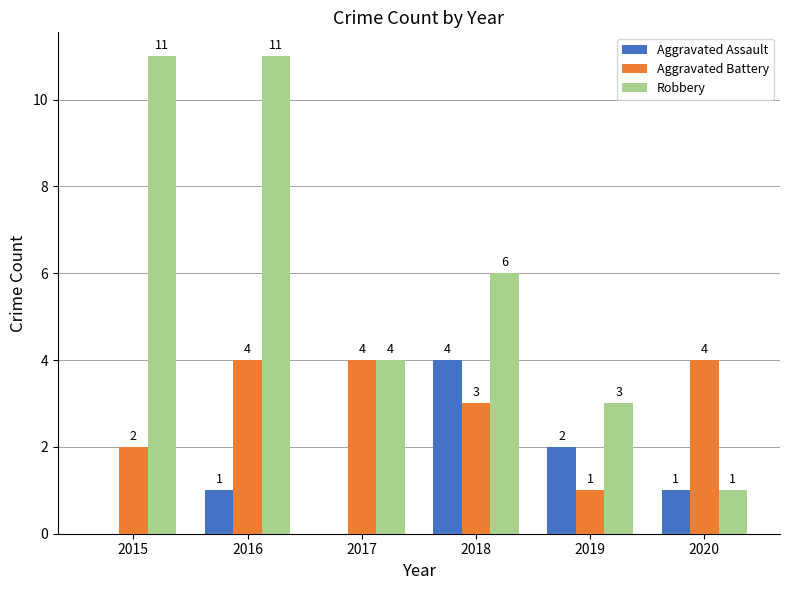

Reading left to right, transcribe all the data shown in this chart.

Aggravated Assault: 2015=0	2016=1	2017=0	2018=4	2019=2	2020=1
Aggravated Battery: 2015=2	2016=4	2017=4	2018=3	2019=1	2020=4
Robbery: 2015=11	2016=11	2017=4	2018=6	2019=3	2020=1